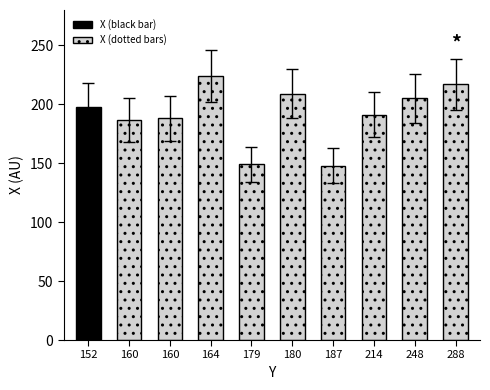

How many categories are shown in the chart?

10